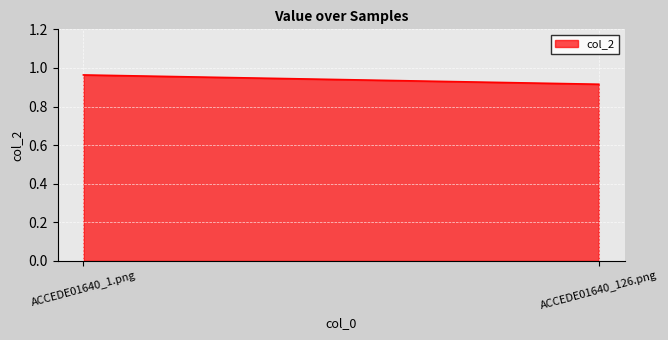

What is the approximate value at ACCEDE01640_126.png?

0.9